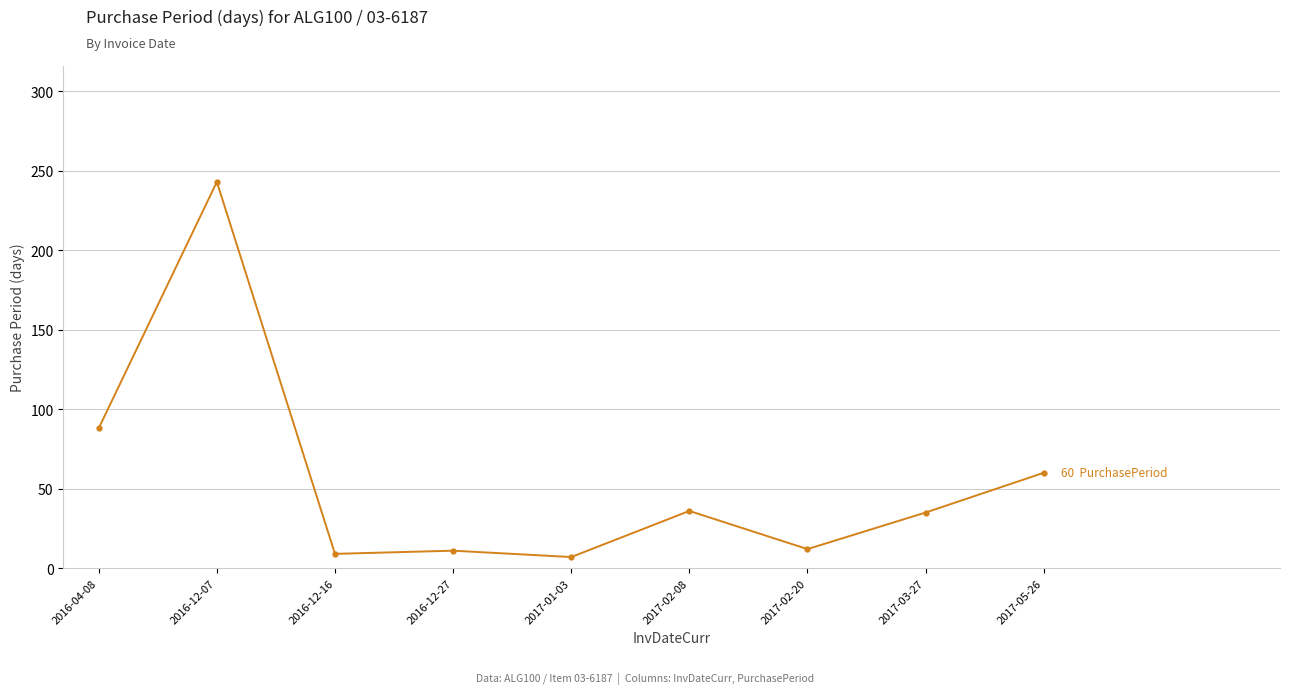

Is this an area chart (filled region under the line)?

No